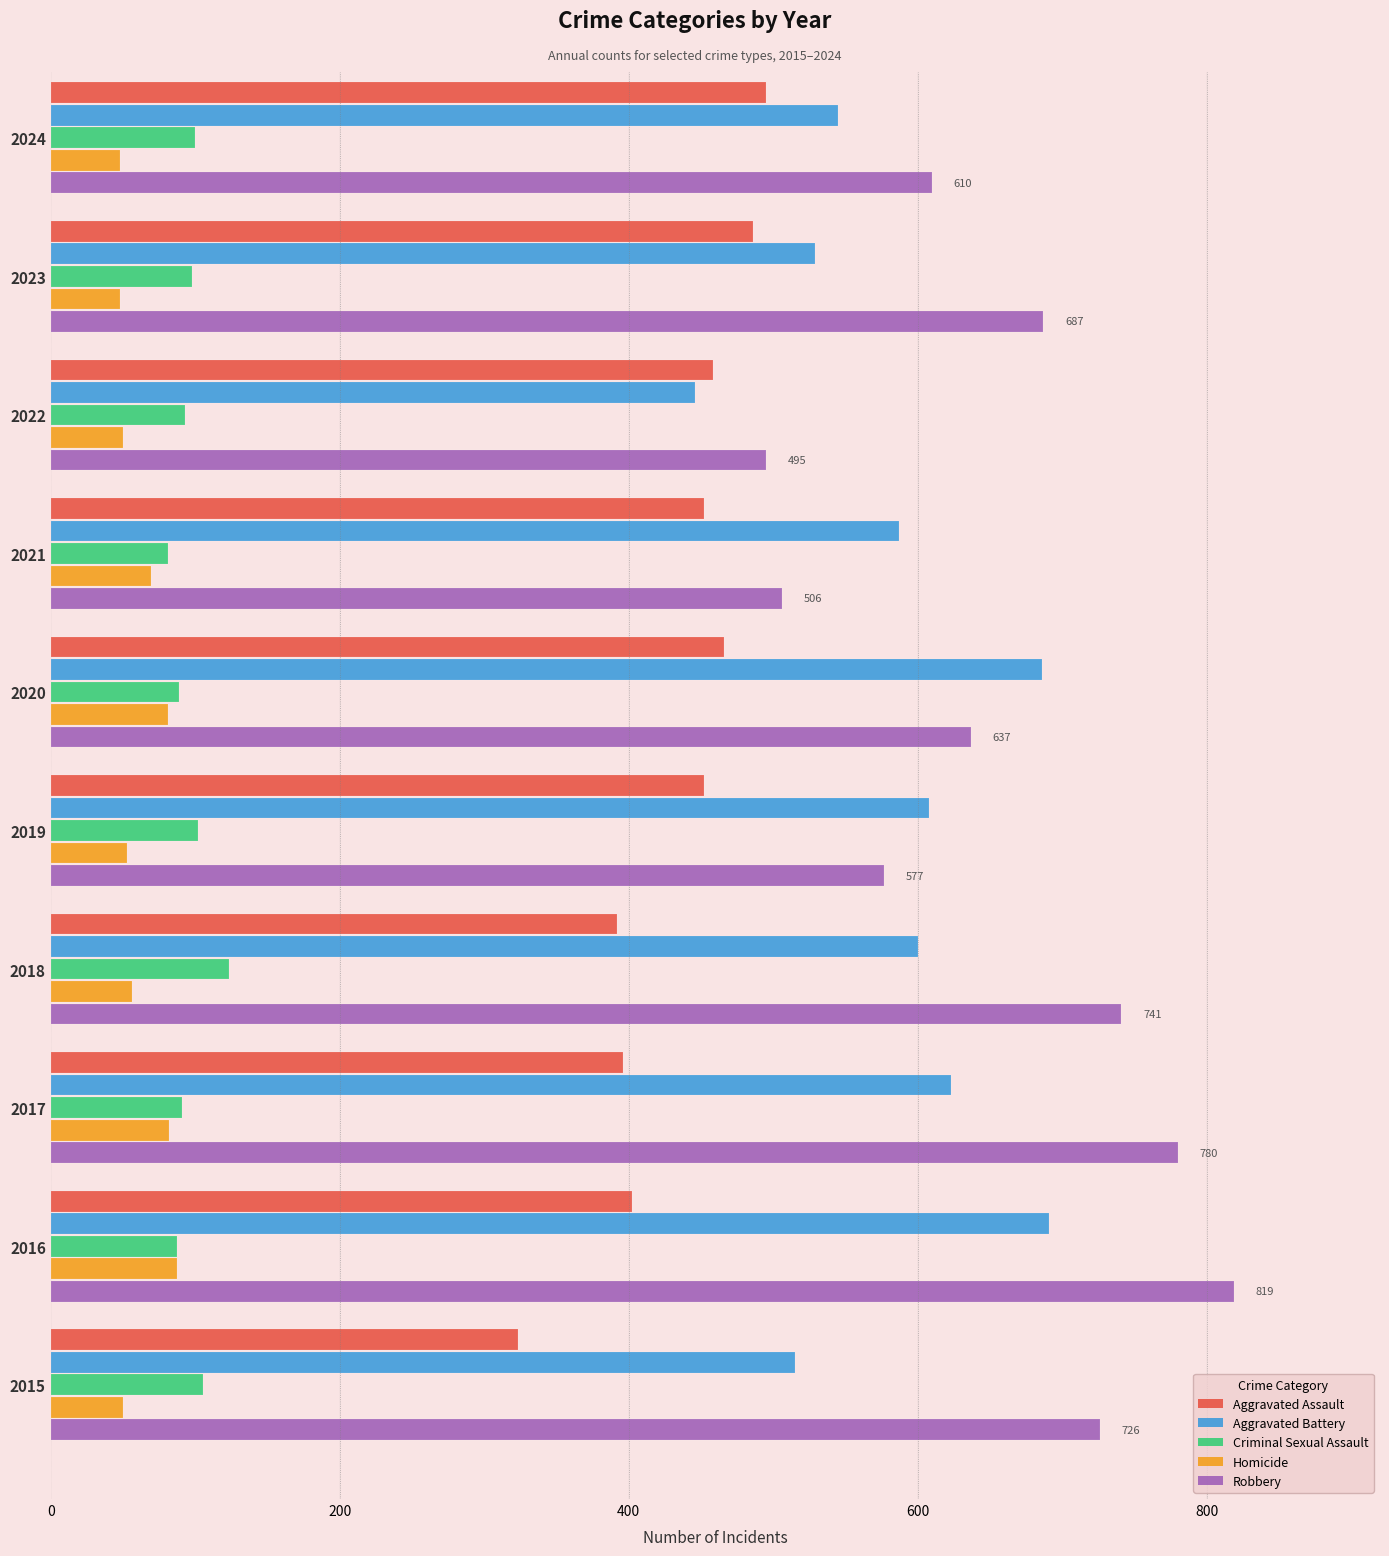

How many series are shown in this chart?

5